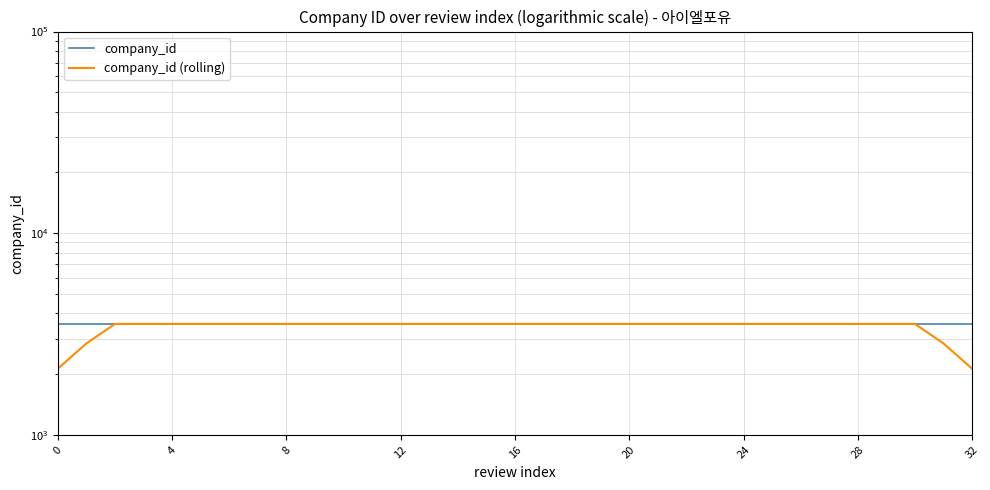

True or false: company_id and company_id (rolling) cross at least once.

False